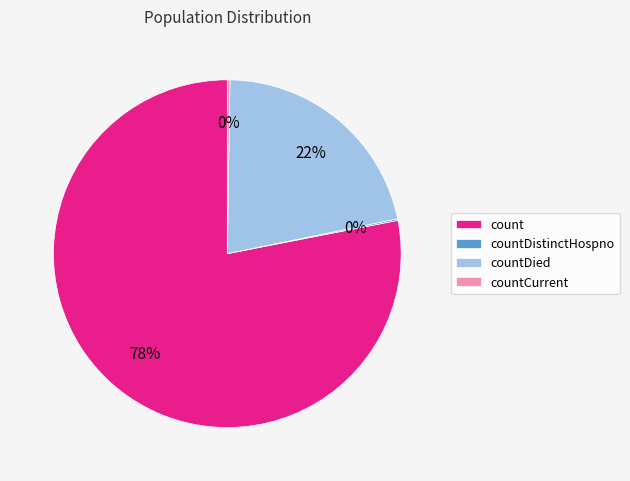

What is the largest slice in the pie chart?

count